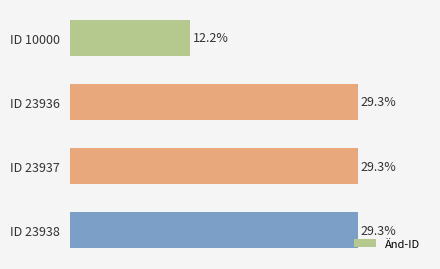

Which has a higher value, ID 23937 or ID 10000?

ID 23937